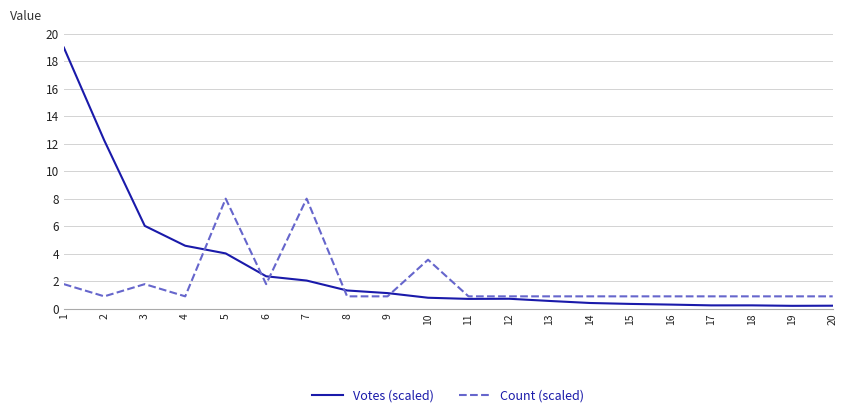

What is the total value across all series at 5?

12.0